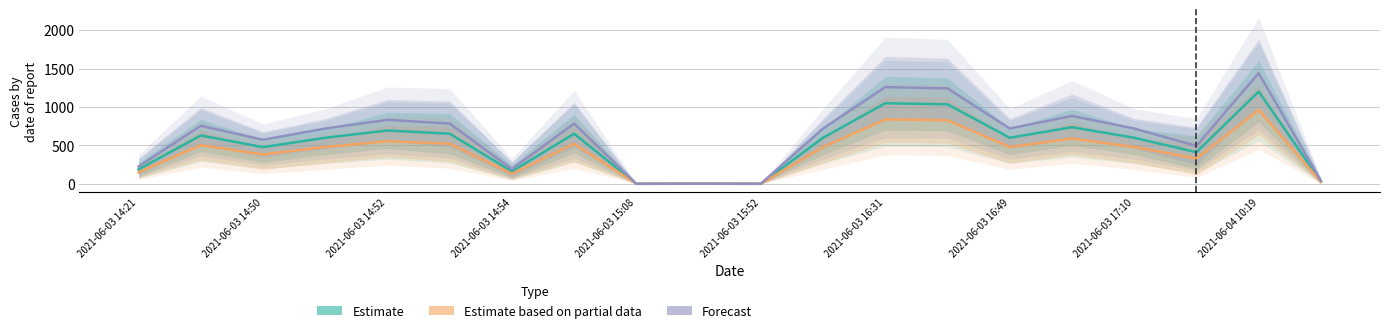

Which has a higher value, 13 or 18?

18